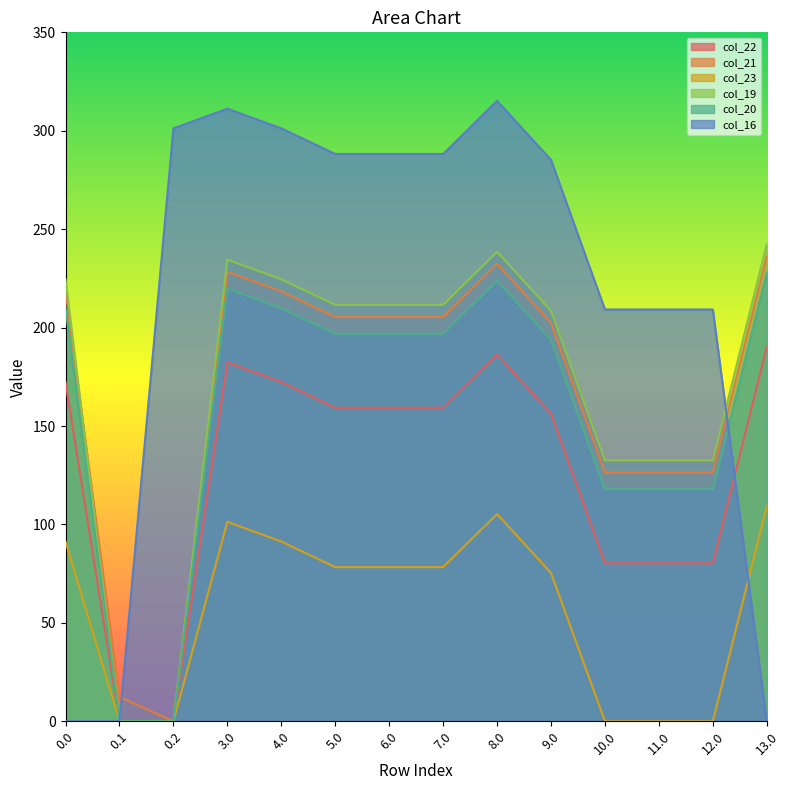

Count the number of data series in this chart.

6